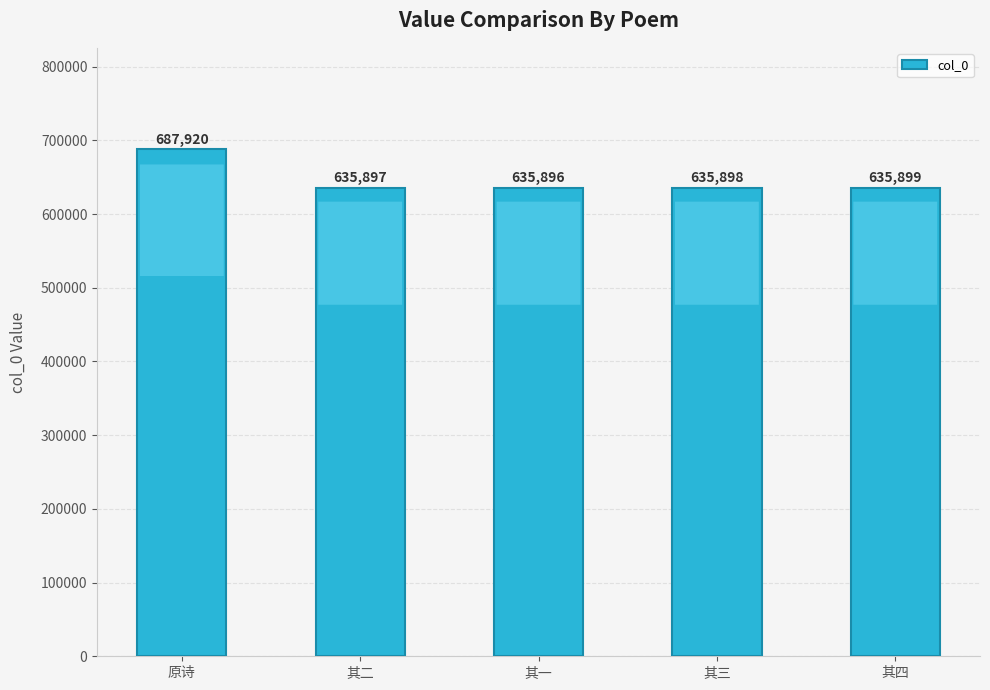

Reading left to right, transcribe all the data shown in this chart.

原诗=687920	其二=635897	其一=635896	其三=635898	其四=635899